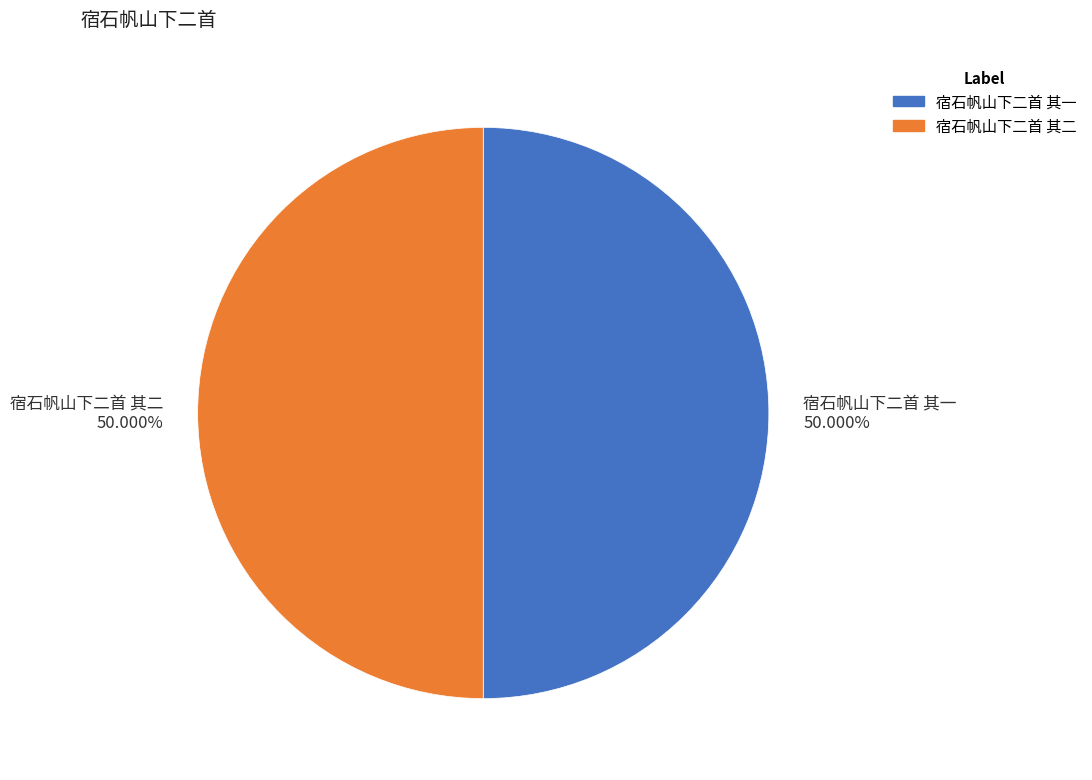

Do 宿石帆山下二首 其一 and 宿石帆山下二首 其二 together represent more than half of the pie?

Yes